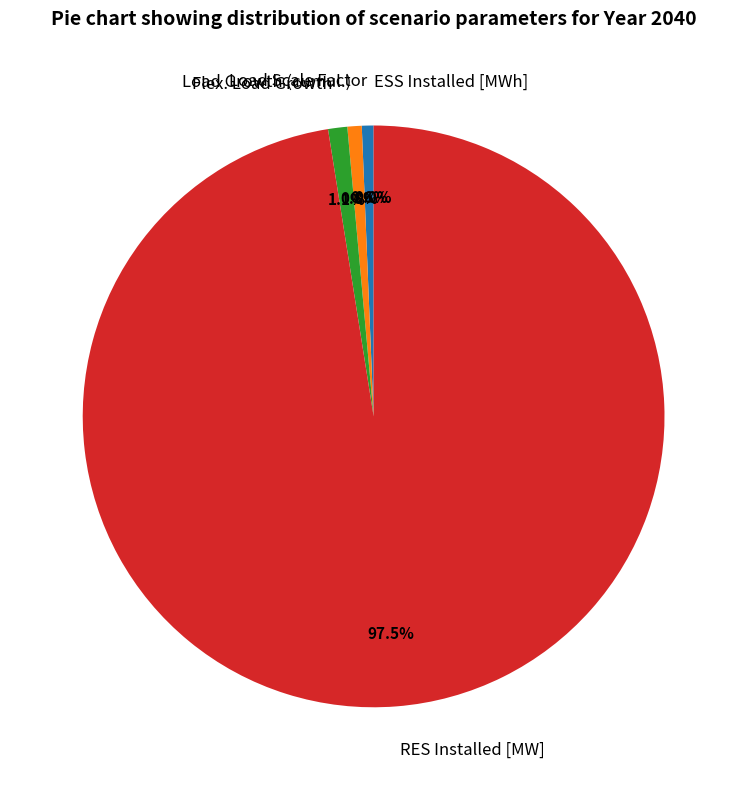

What is the largest slice in the pie chart?

RES Installed [MW]